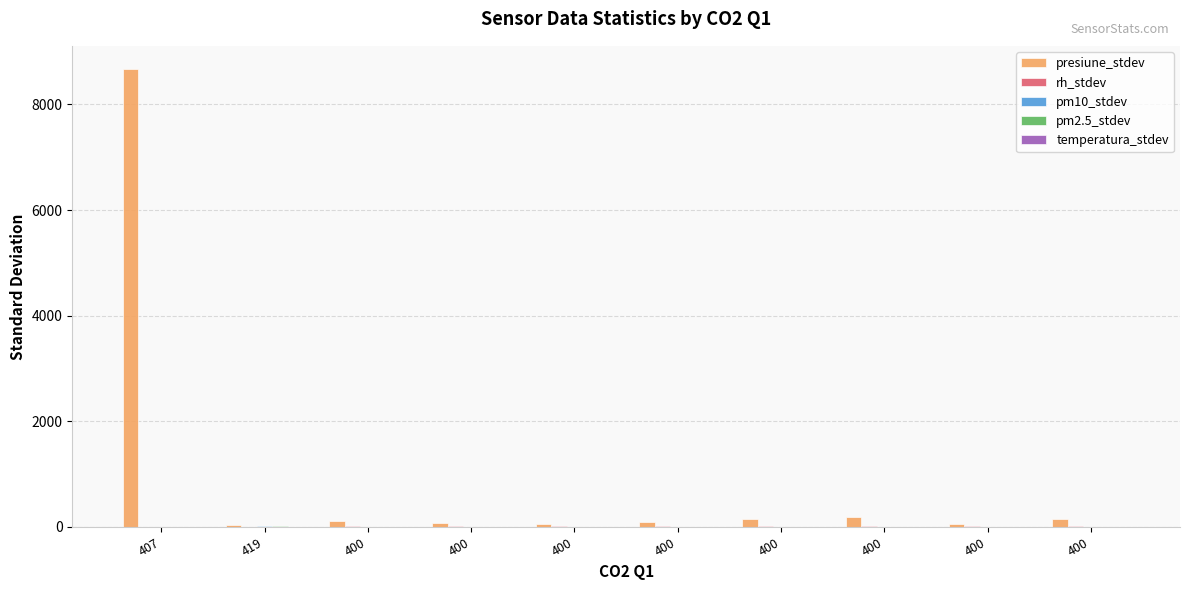

Count the number of categories in the chart.

10